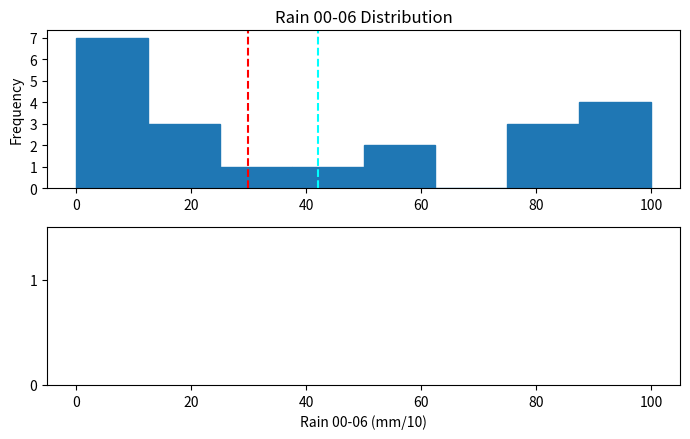

Over which range of the x-axis is the bar tallest?

0.0 to 12.5